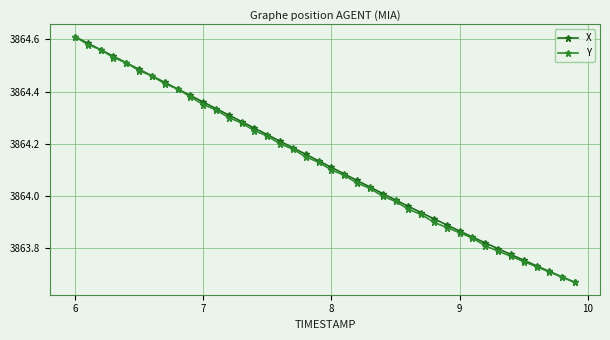

True or false: X has more than 2 points higher than both neighbors.

False